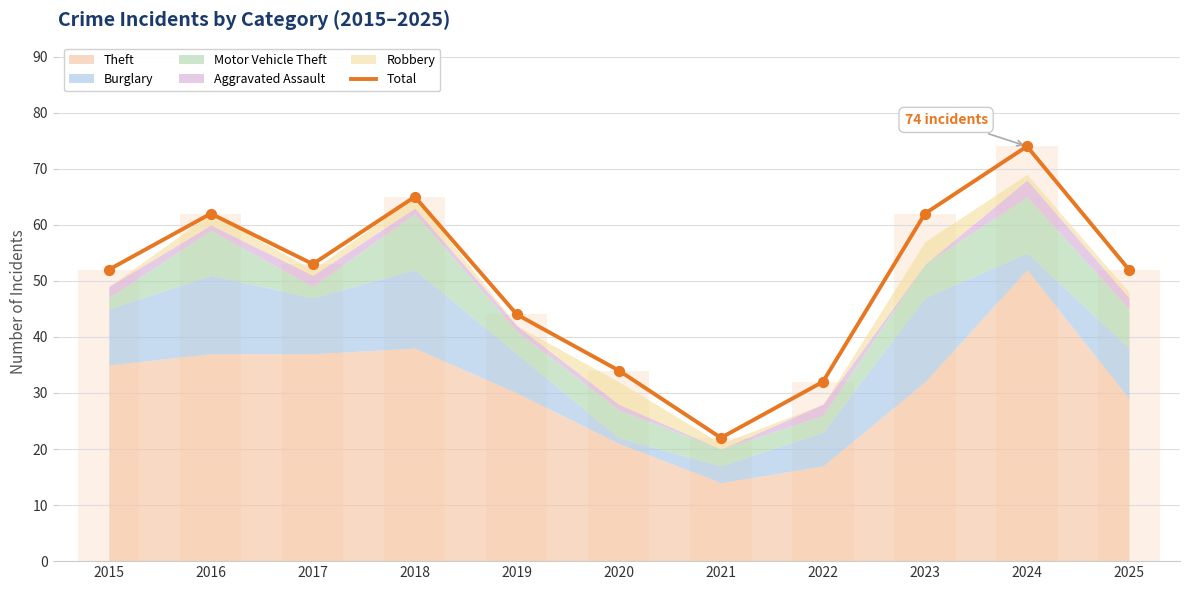

Which has a higher value, 2018 or 2017?

2018